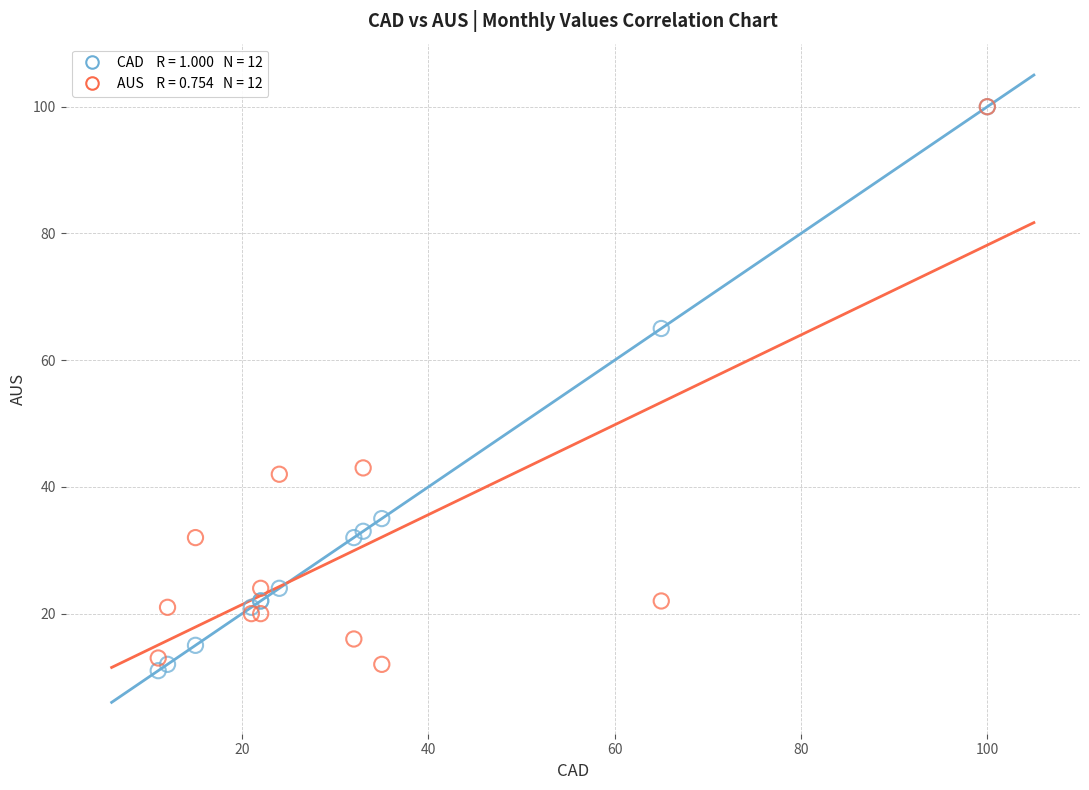

Across all series, what Y value is closest to 55?

65